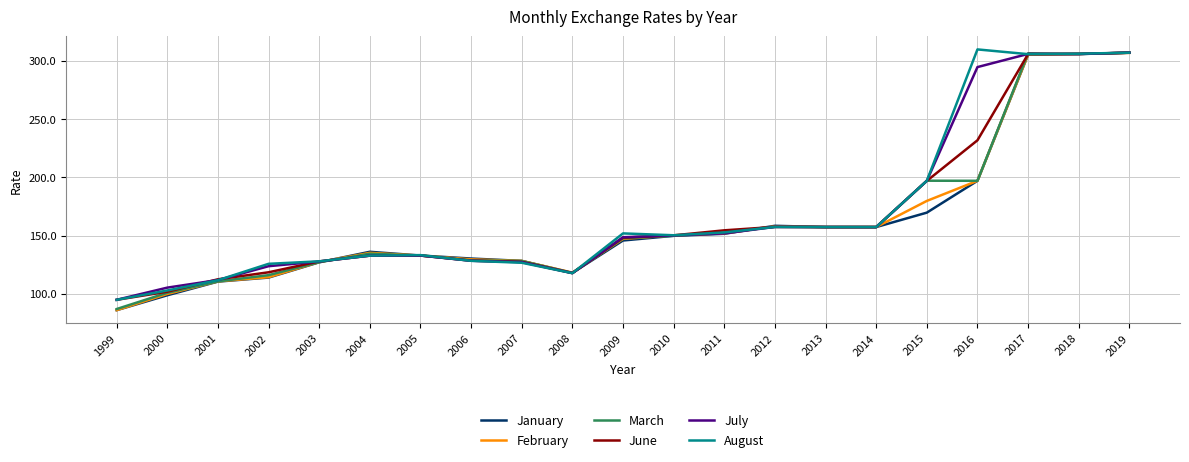

How many distinct data groups are displayed?

6